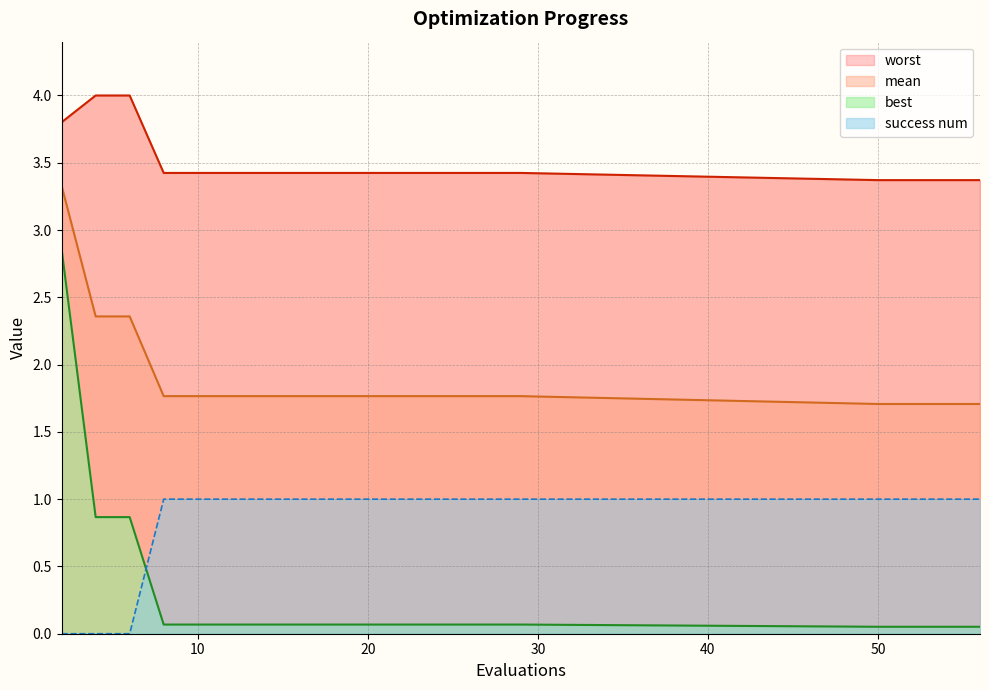

What is the spread (max minus min) of values at 19?

3.4